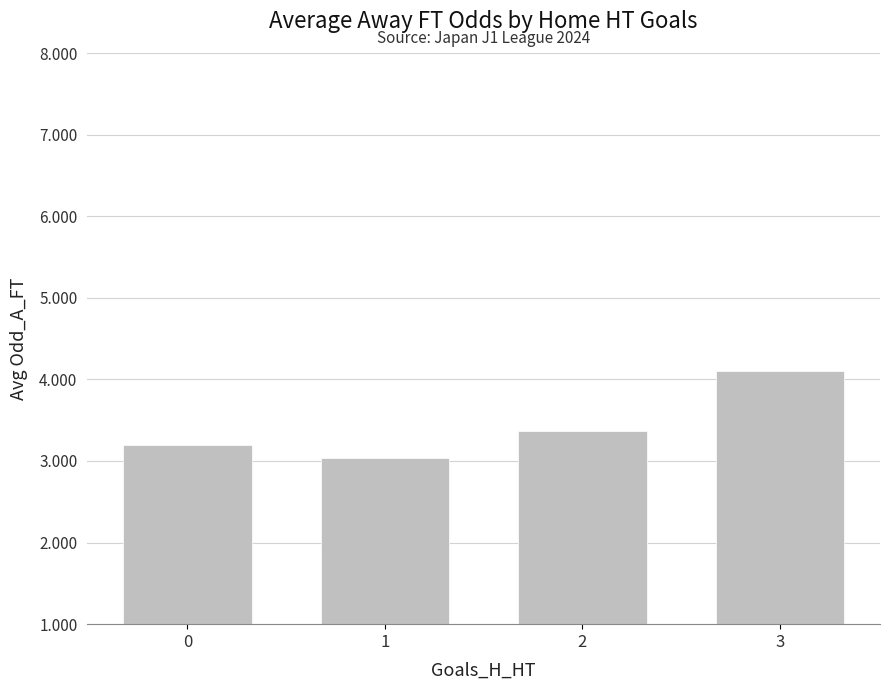

Between 2 and 0, which is larger?

2